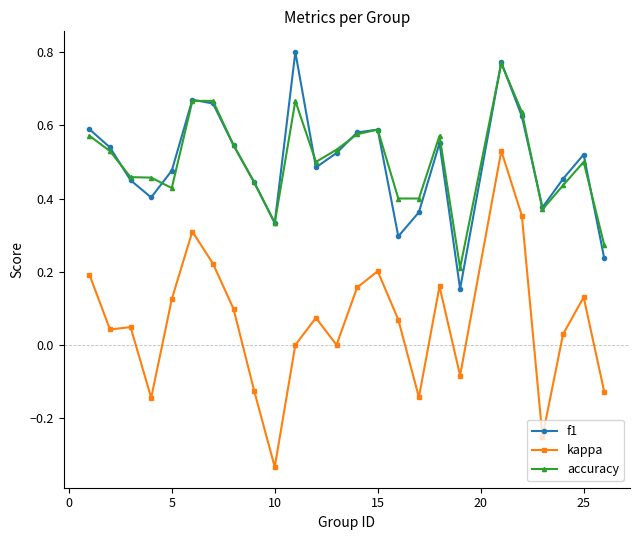

How many interior local peaks does the f1 series have?

6